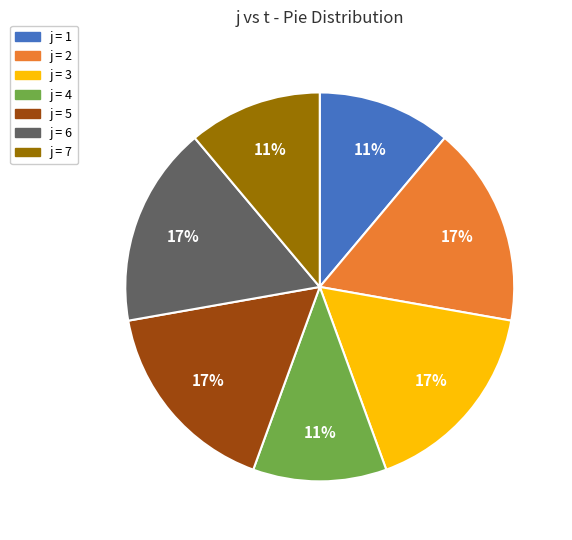

To the nearest percent, what is the difference between the largest and smallest slice percentages?

6%